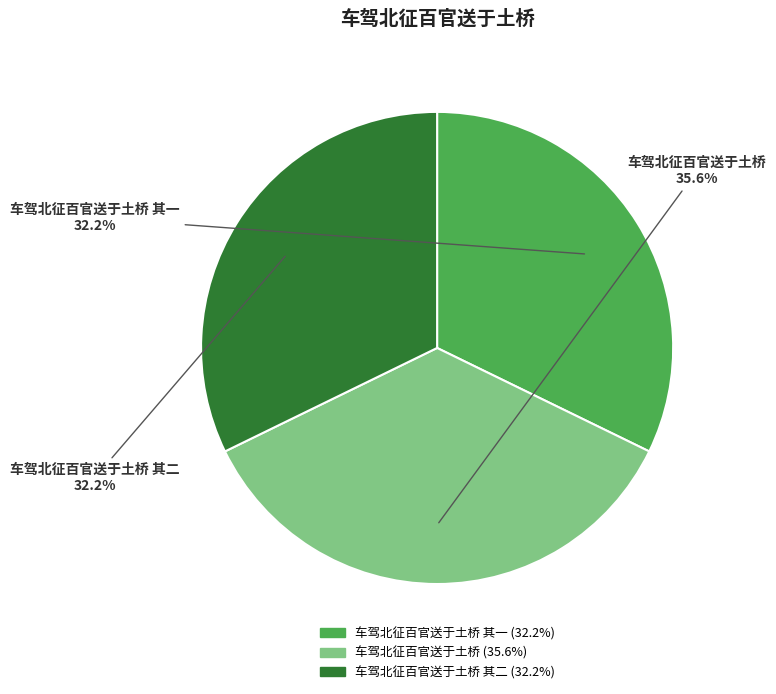

How many segments does this pie chart have?

3